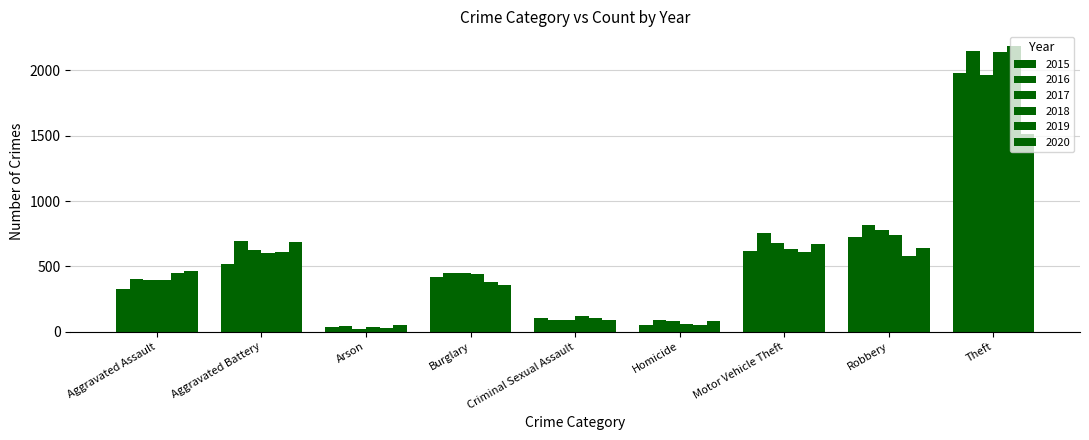

What is the label of the 7th bar from the right?

Arson